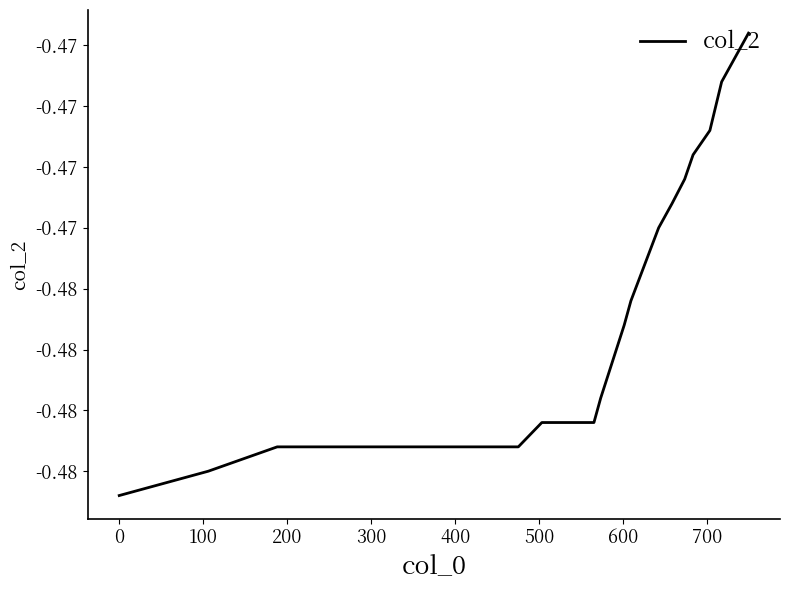

Is this an area chart (filled region under the line)?

No